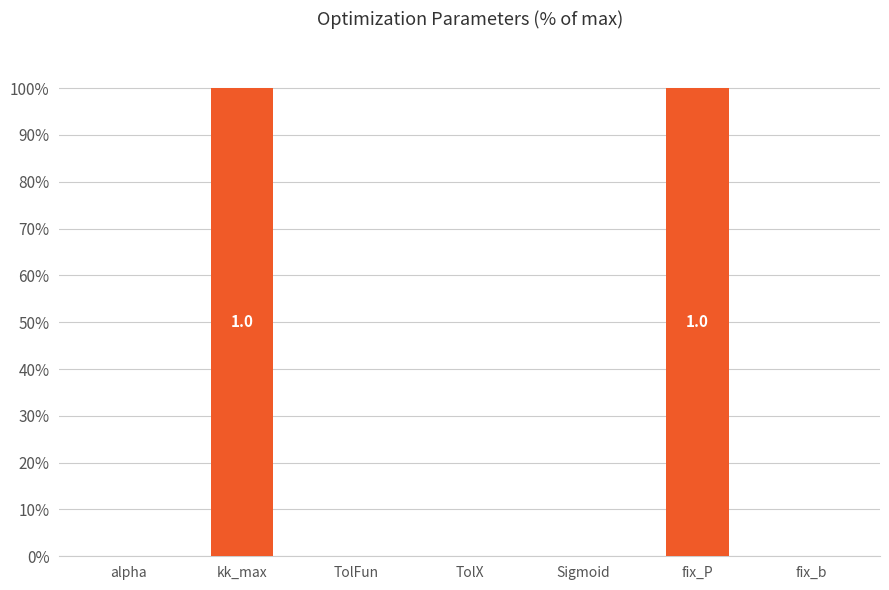

True or false: the data shows 0.0 at TolFun.

True